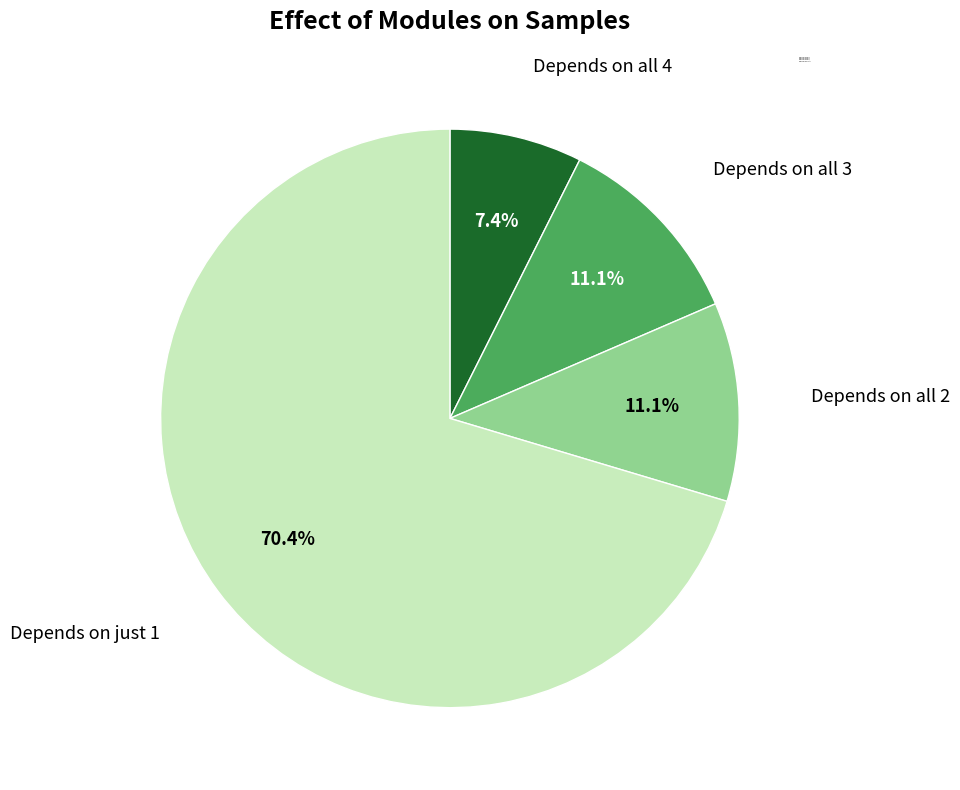

Which slice represents more than half of the pie?

Depends on just 1